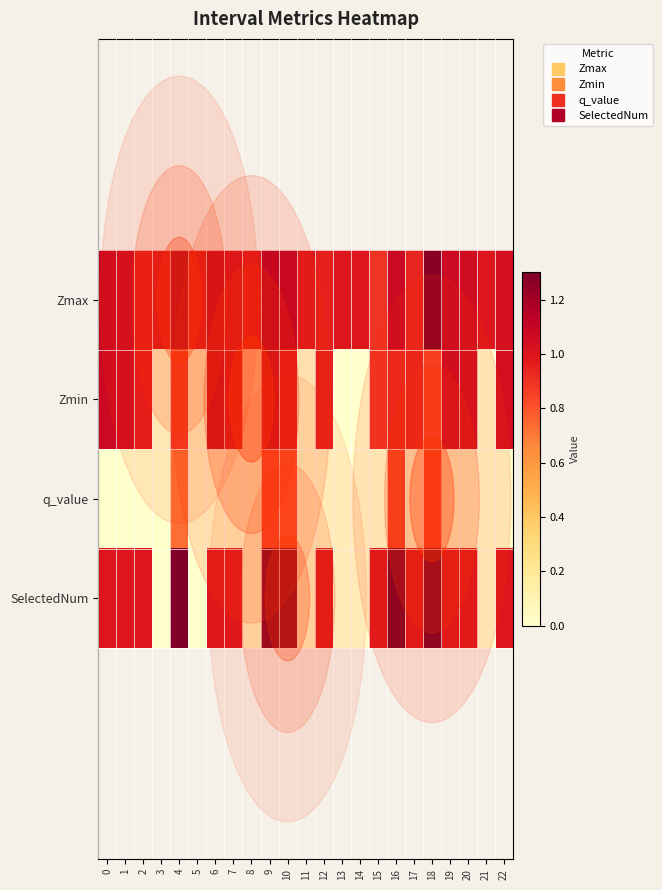

Reading left to right, what are all the values shown in this chart?

Zmax: 0=1.1	1=1.0	2=1.0	3=1.0	4=1.2	5=1.0	6=1.1	7=1.0	8=1.0	9=1.1	10=1.1	11=1.0	12=1.0	13=1.0	14=1.0	15=0.9	16=1.1	17=0.9	18=1.3	19=1.1	20=1.1	21=1.0	22=1.0
Zmin: 0=1.1	1=1.0	2=1.0	3=0.0	4=0.9	5=0.0	6=1.1	7=1.0	8=0.0	9=1.1	10=1.0	11=0.0	12=1.0	13=0.0	14=0.0	15=0.9	16=0.9	17=0.9	18=0.8	19=1.1	20=1.1	21=0.0	22=1.0
q_value: 0=0.0	1=0.0	2=0.0	3=0.0	4=0.7	5=0.0	6=0.0	7=0.0	8=0.0	9=0.8	10=0.8	11=0.0	12=0.0	13=0.0	14=0.0	15=0.0	16=0.8	17=0.0	18=0.8	19=0.0	20=0.0	21=0.0	22=0.0
SelectedNum: 0=1.0	1=1.0	2=1.0	3=0.0	4=3.0	5=0.0	6=1.0	7=1.0	8=0.0	9=2.0	10=3.0	11=0.0	12=1.0	13=0.0	14=0.0	15=1.0	16=2.0	17=1.0	18=2.0	19=1.0	20=1.0	21=0.0	22=1.0